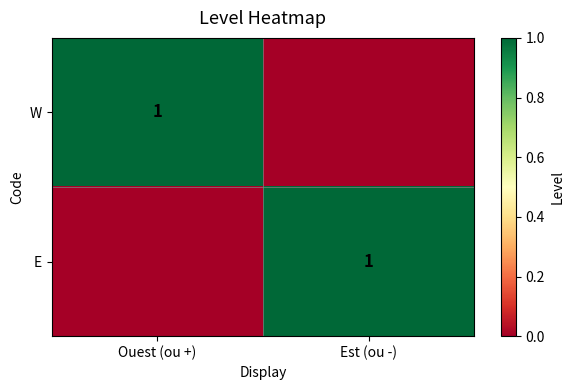

What is the difference between the highest and lowest values at Est (ou -)?

1